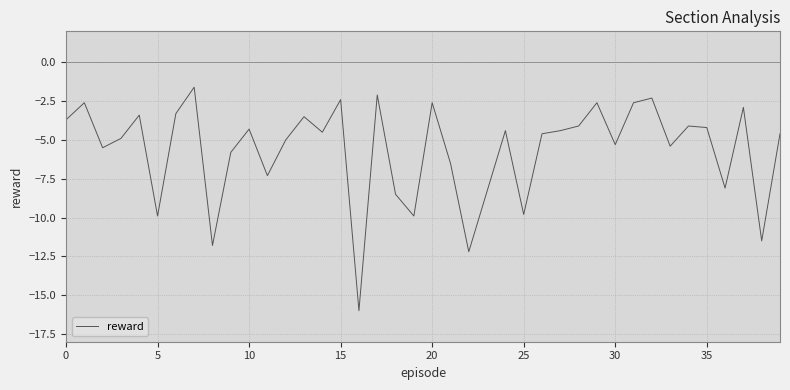

What is the greatest value displayed?

-1.6